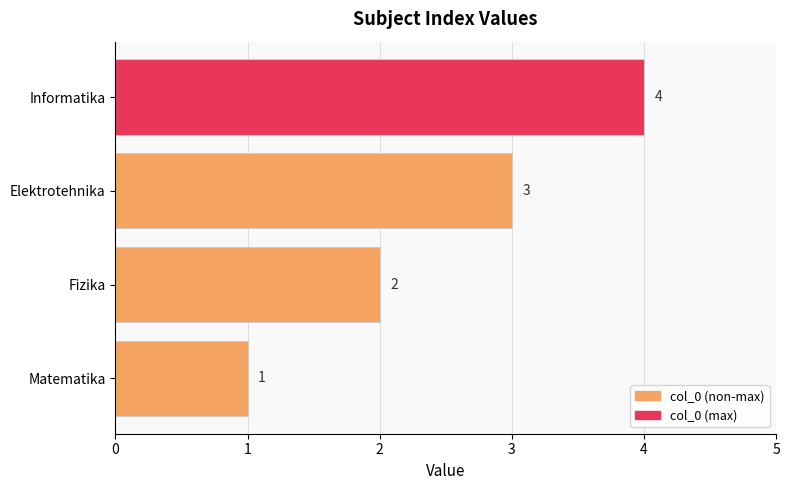

Is it true that the value at Elektrotehnika is 5?

False